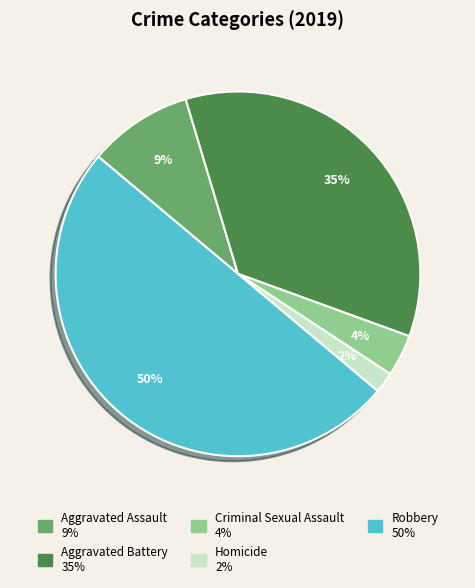

What percentage is the Homicide slice, to the nearest percent?

2%